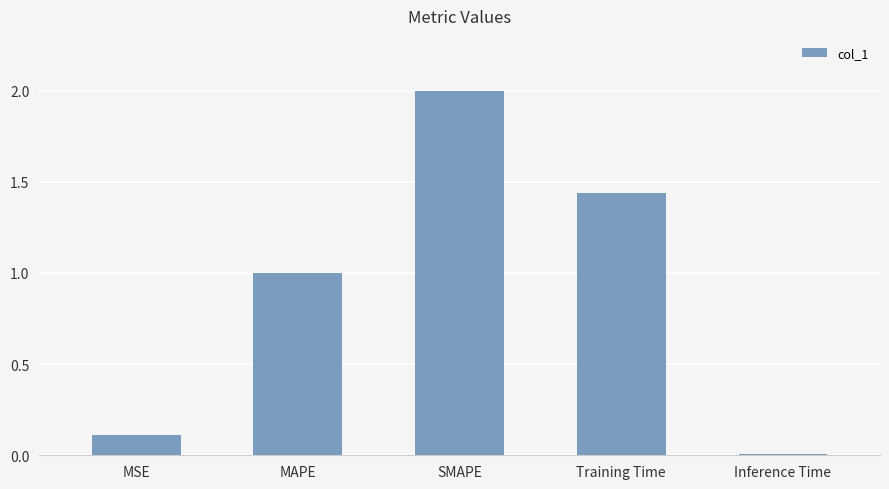

What is the difference between the values at SMAPE and Training Time?

0.6